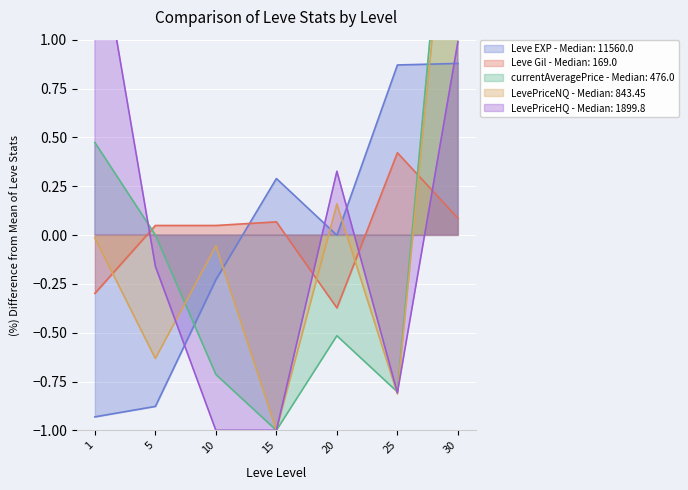

At how many categories does at least one series exceed 0?

7